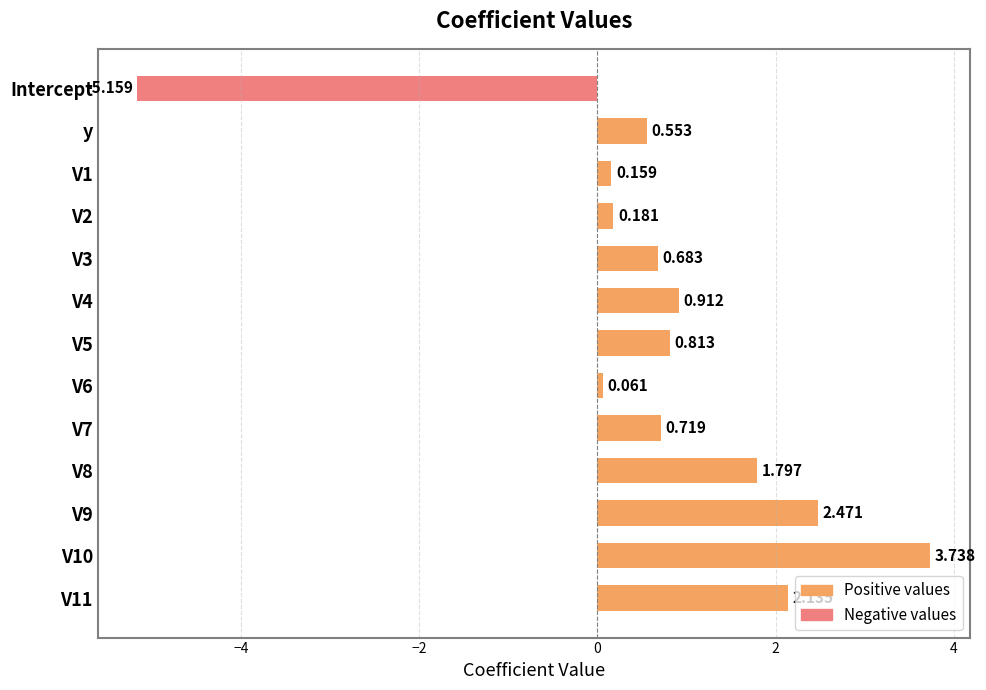

Where is Positive values nearest to the value 1?

V4